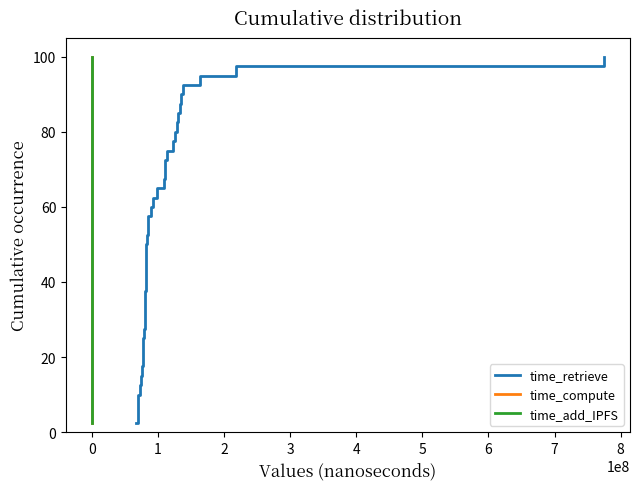

Reading left to right, what are all the values shown in this chart?

time_retrieve: 2.5	5.0	7.5	10.0	12.5	15.0	17.5	20.0	22.5	25.0	27.5	30.0	32.5	35.0	37.5	40.0	42.5	45.0	47.5	50.0	52.5	55.0	57.5	60.0	62.5	65.0	67.5	70.0	72.5	75.0	77.5	80.0	82.5	85.0	87.5	90.0	92.5	95.0	97.5	100.0
time_compute: 2.5	5.0	7.5	10.0	12.5	15.0	17.5	20.0	22.5	25.0	27.5	30.0	32.5	35.0	37.5	40.0	42.5	45.0	47.5	50.0	52.5	55.0	57.5	60.0	62.5	65.0	67.5	70.0	72.5	75.0	77.5	80.0	82.5	85.0	87.5	90.0	92.5	95.0	97.5	100.0
time_add_IPFS: 2.5	5.0	7.5	10.0	12.5	15.0	17.5	20.0	22.5	25.0	27.5	30.0	32.5	35.0	37.5	40.0	42.5	45.0	47.5	50.0	52.5	55.0	57.5	60.0	62.5	65.0	67.5	70.0	72.5	75.0	77.5	80.0	82.5	85.0	87.5	90.0	92.5	95.0	97.5	100.0